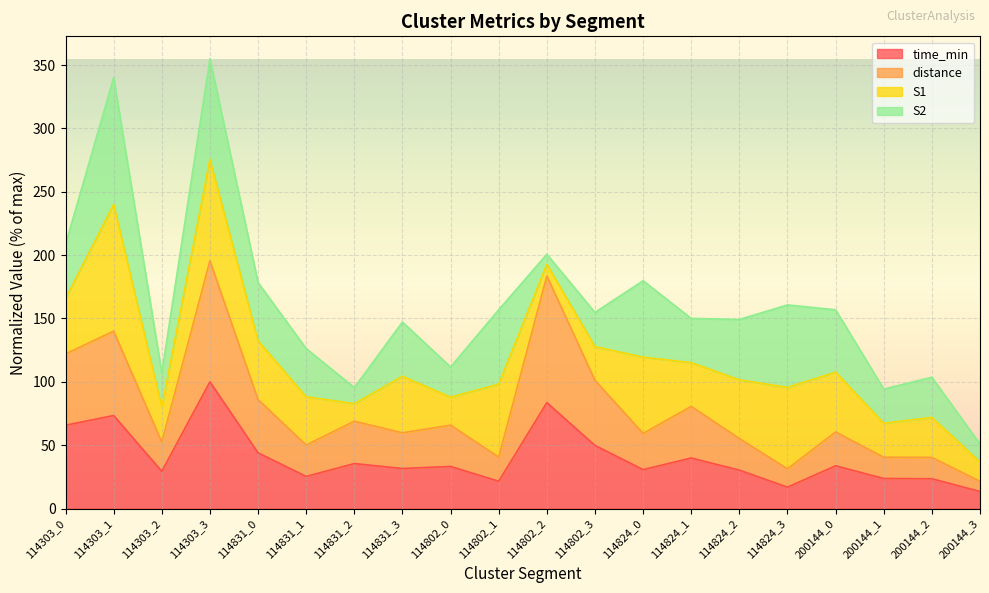

True or false: distance and time_min intersect in this chart.

False